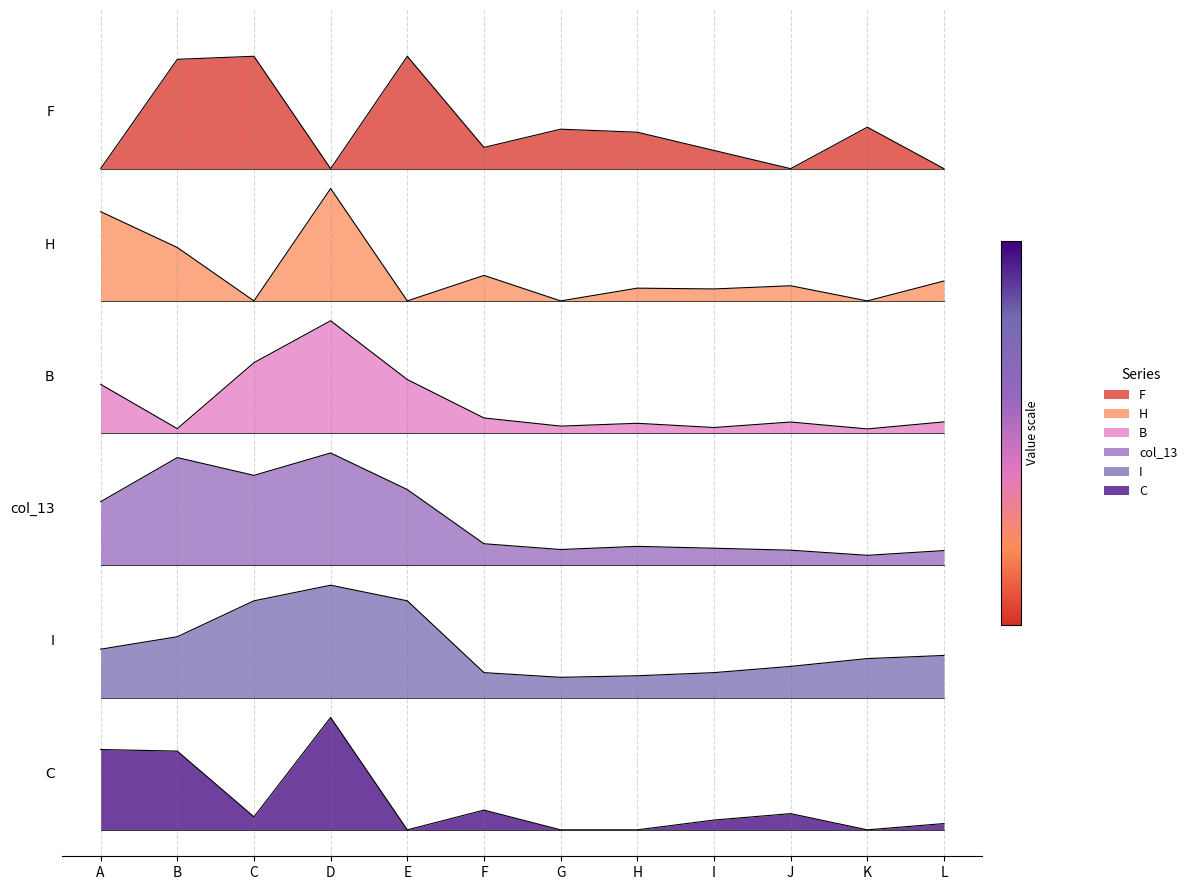

What is the total value across all series at C?

26.8